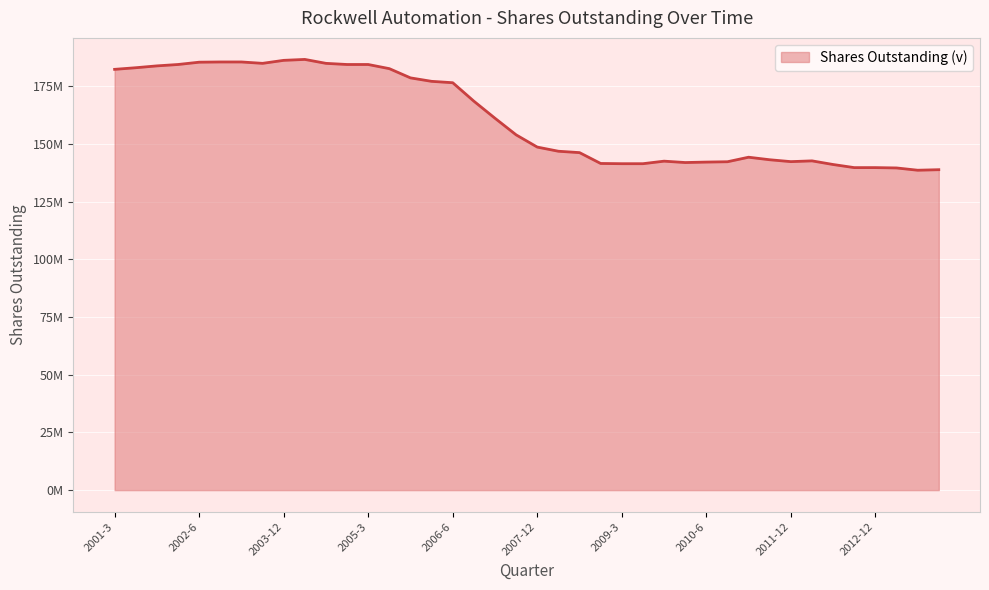

Which category has the highest value across all series?

2004-3